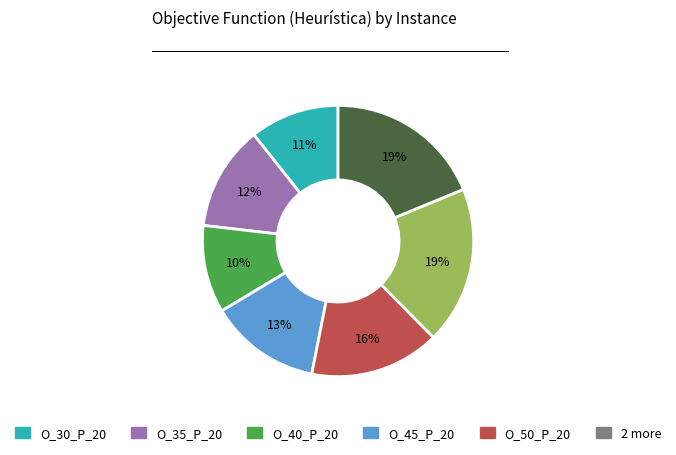

To the nearest percent, what is the average slice percentage?

14%